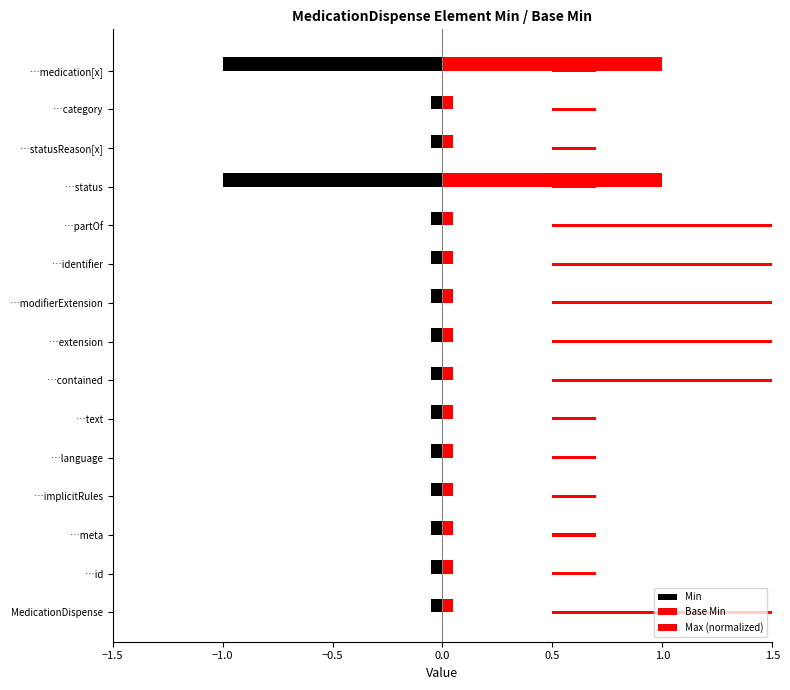

True or false: Max (normalized) has a value of 0.2 at …extension.

False